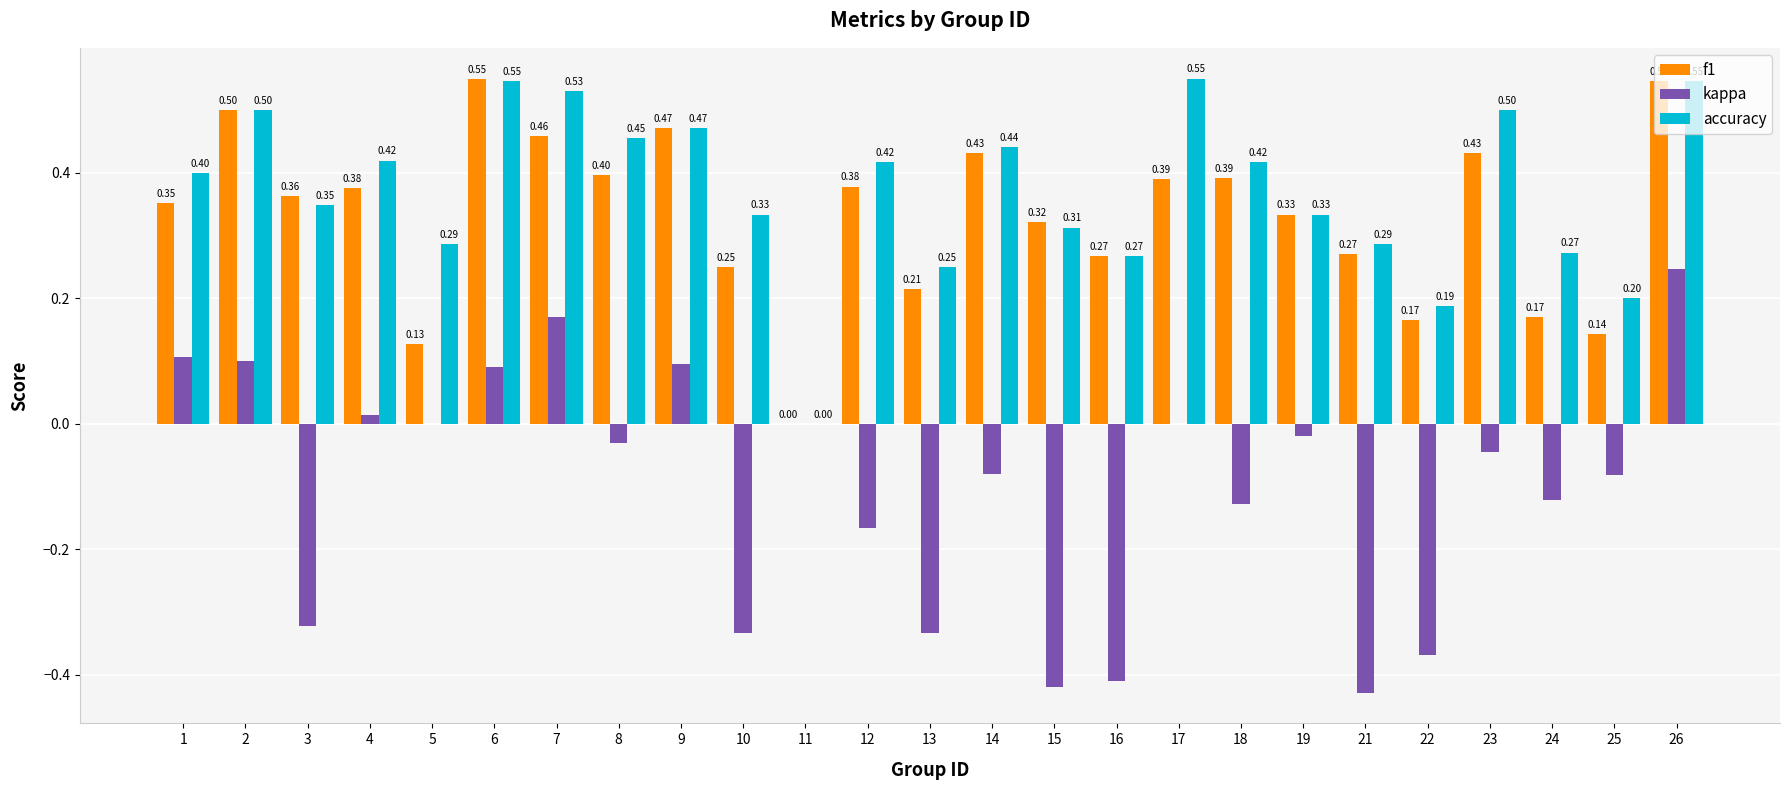

What are all the series names shown in the legend?

f1, kappa, accuracy